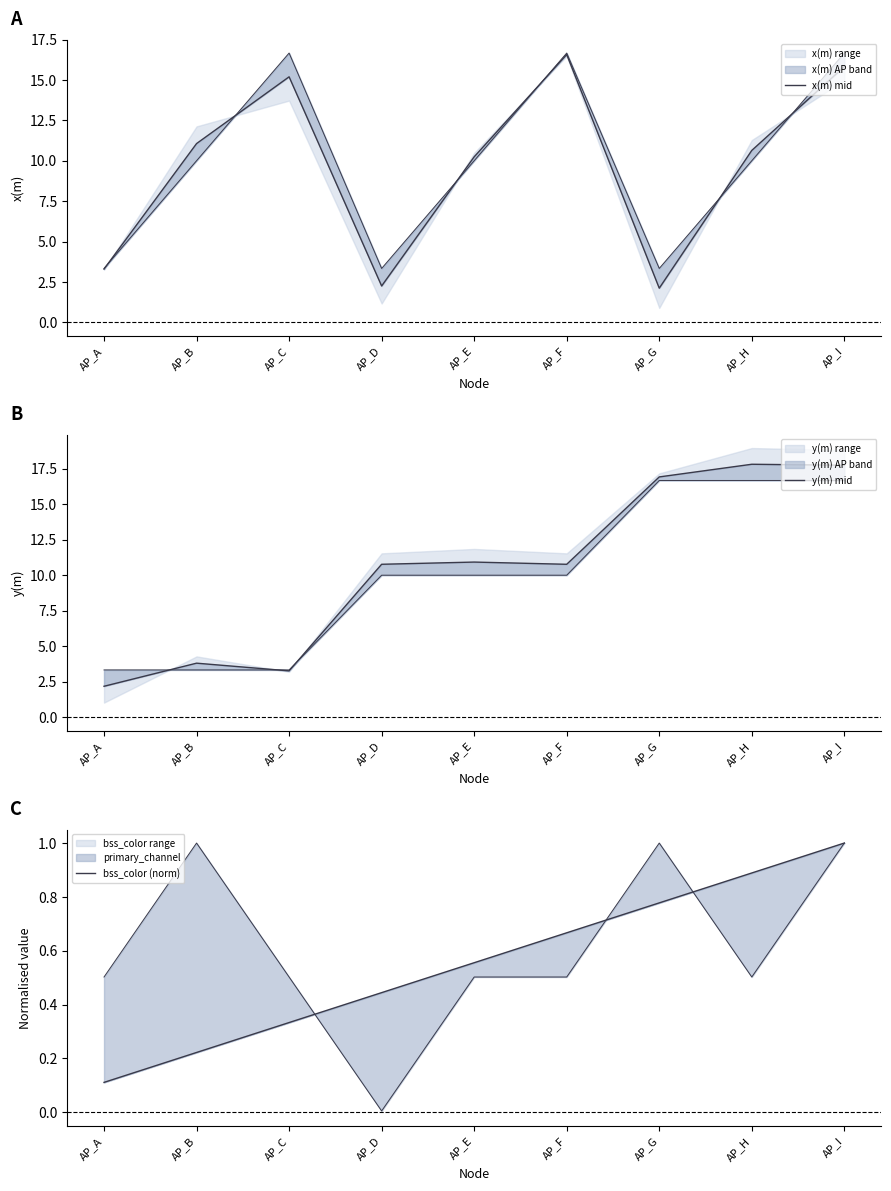

True or false: y(m) mid and bss_color (norm) intersect in this chart.

False